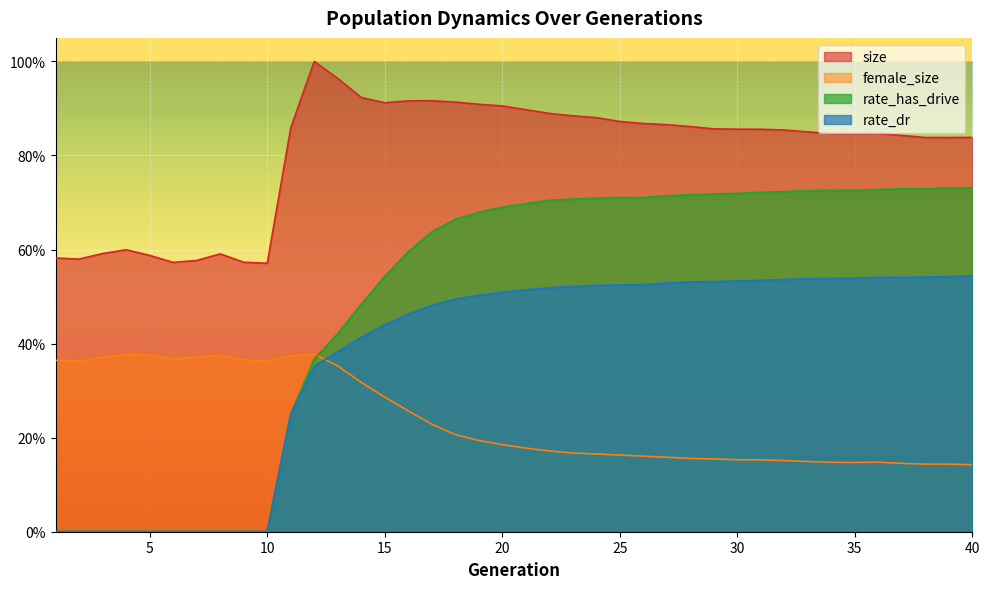

Which series has the widest spread of values?

rate_has_drive